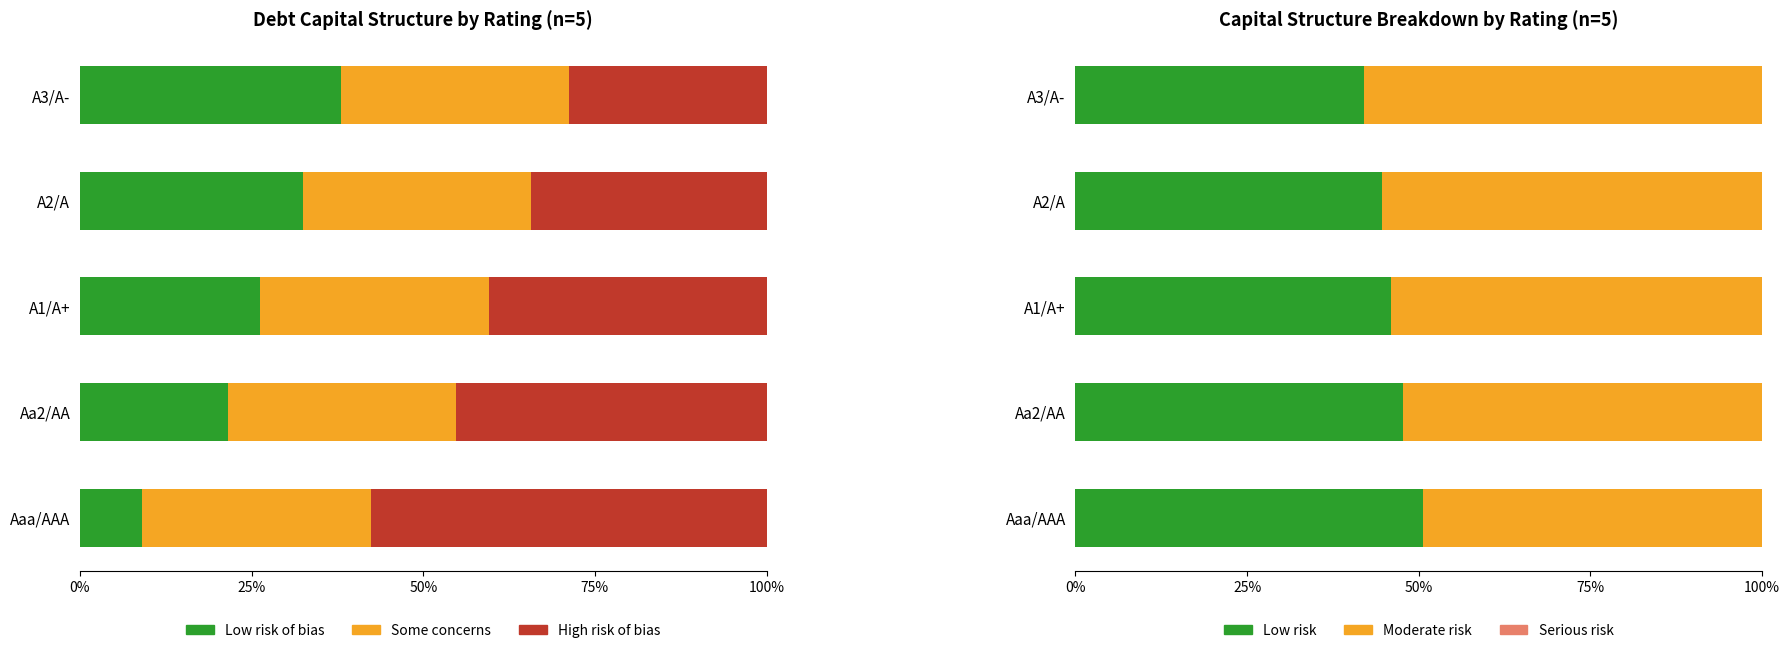

At how many categories does at least one series exceed 0?

5